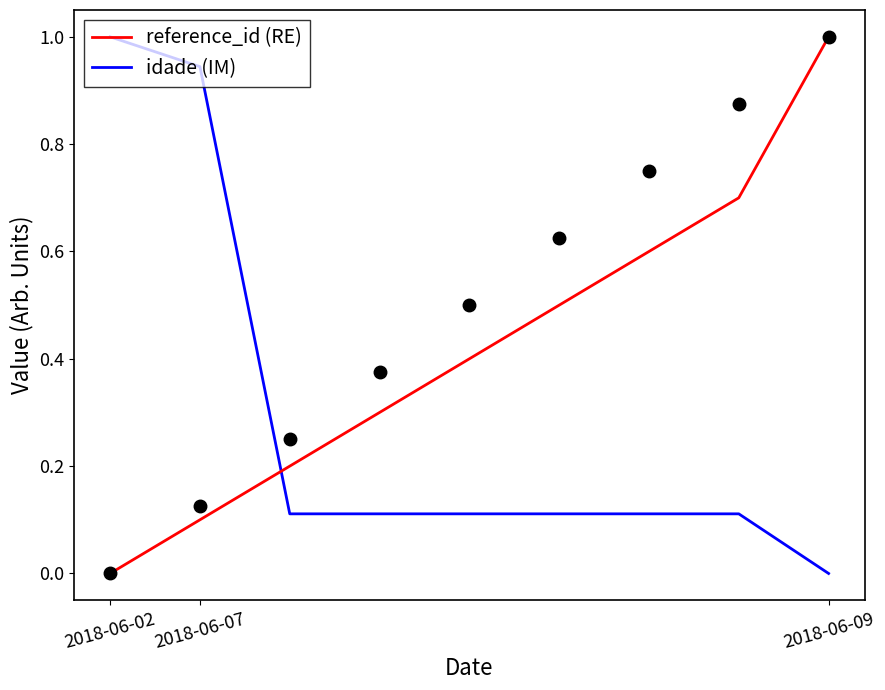

Reading right to left, extract all data points from this chart.

reference_id (RE): 1.0	0.7	0.6	0.5	0.4	0.3	0.2	0.1	0.0
idade (IM): 0.0	0.1	0.1	0.1	0.1	0.1	0.1	0.9	1.0